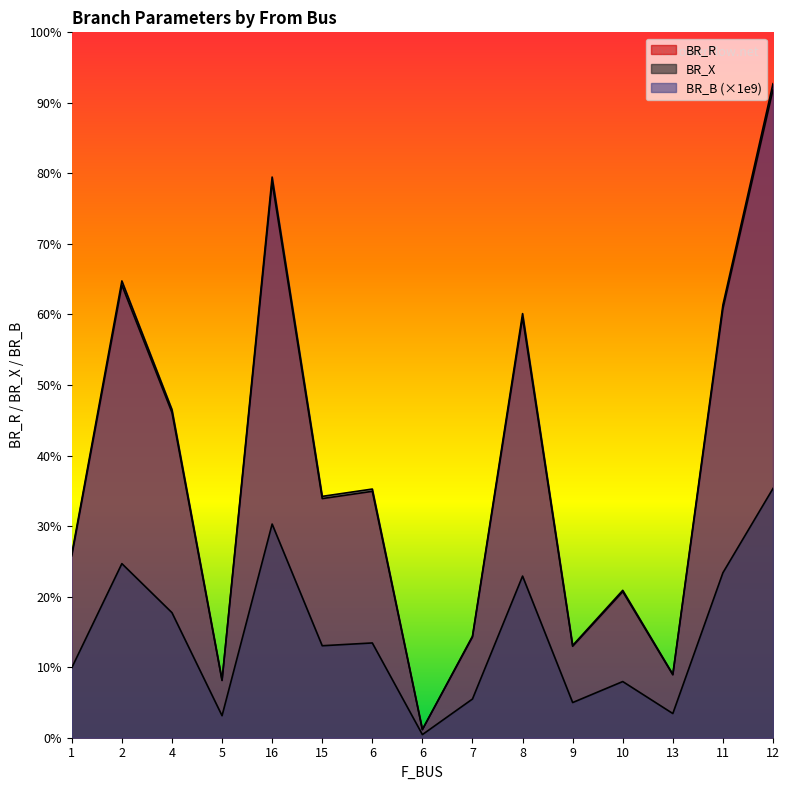

Reading left to right, transcribe all the data shown in this chart.

BR_R: 1=2.6	2=6.4	4=4.6	5=0.8	16=7.9	15=3.4	6=3.5	6=0.1	7=1.4	8=6.0	9=1.3	10=2.1	13=0.9	11=6.1	12=9.2
BR_X: 1=1.0	2=2.5	4=1.8	5=0.3	16=3.0	15=1.3	6=1.3	6=0.0	7=0.5	8=2.3	9=0.5	10=0.8	13=0.3	11=2.3	12=3.5
BR_B: 1=2.6	2=6.5	4=4.7	5=0.8	16=7.9	15=3.4	6=3.5	6=0.1	7=1.4	8=6.0	9=1.3	10=2.1	13=0.9	11=6.1	12=9.3